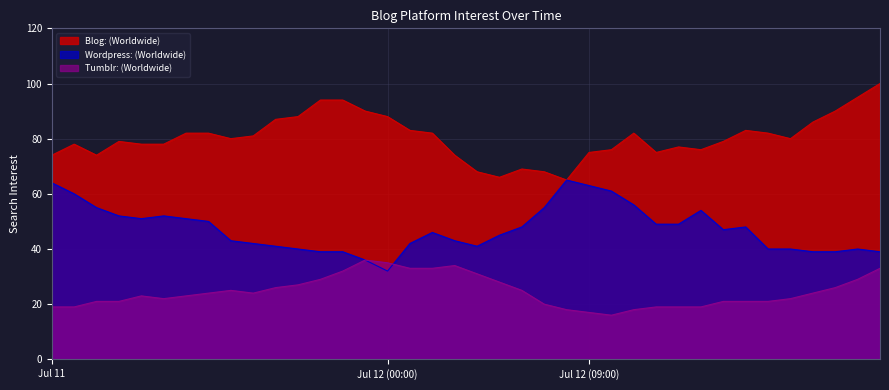

At how many categories does at least one series exceed 51?

38